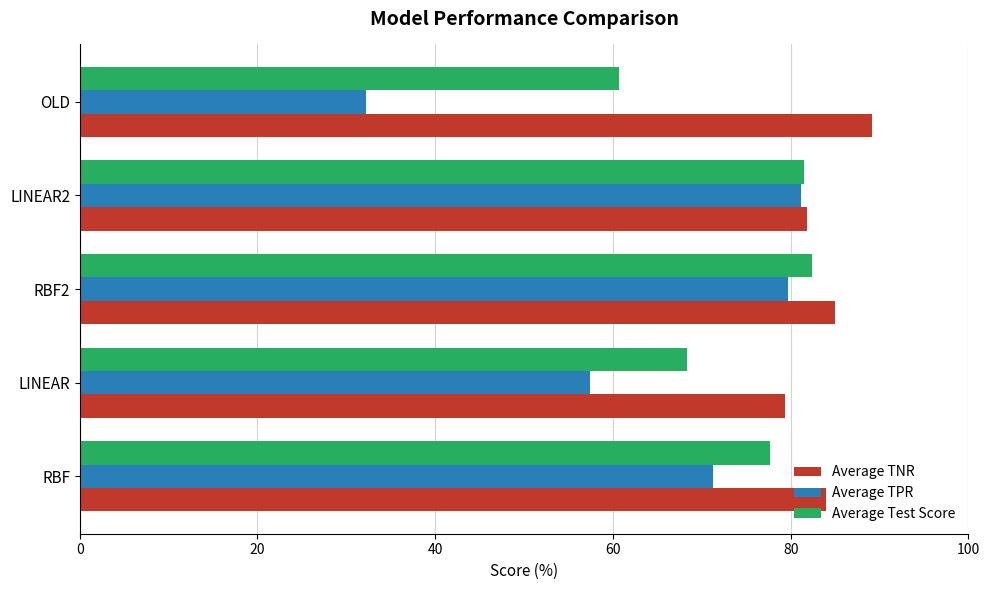

Which series changed the most between RBF and LINEAR?

Average TPR